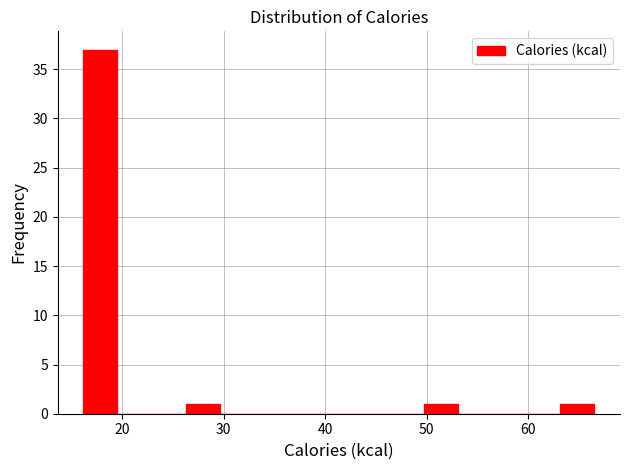

Read against the x-axis, roughly where is the centre of the tallest bar?

18